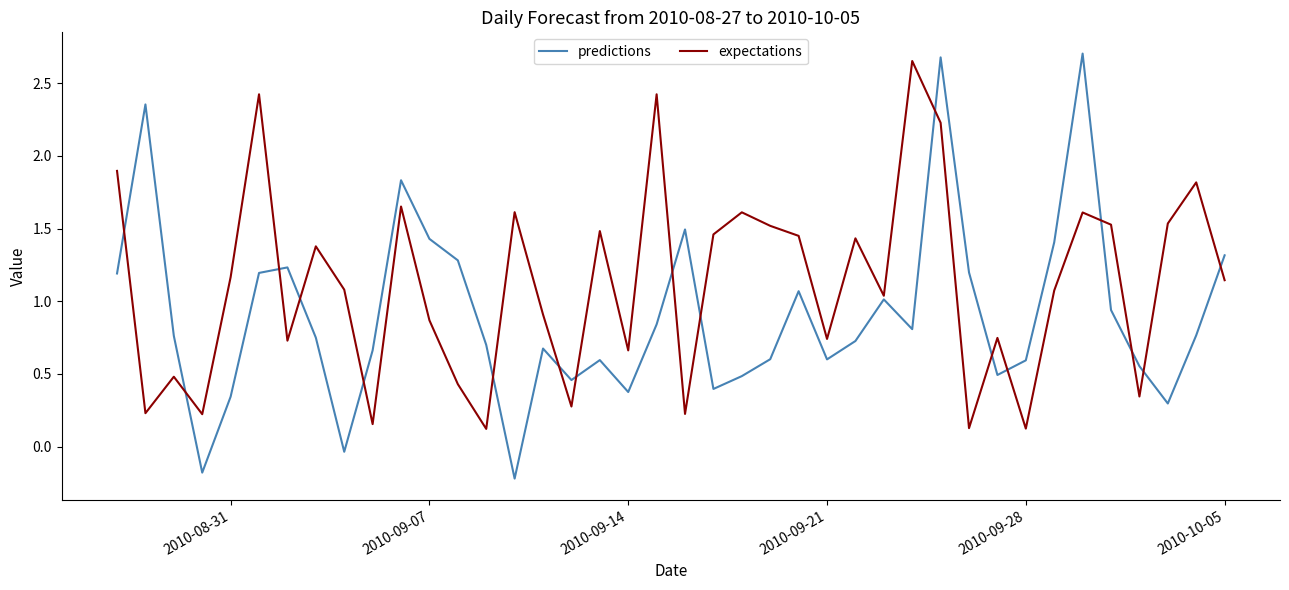

List the series in order of their overall mean, highest first.

expectations, predictions